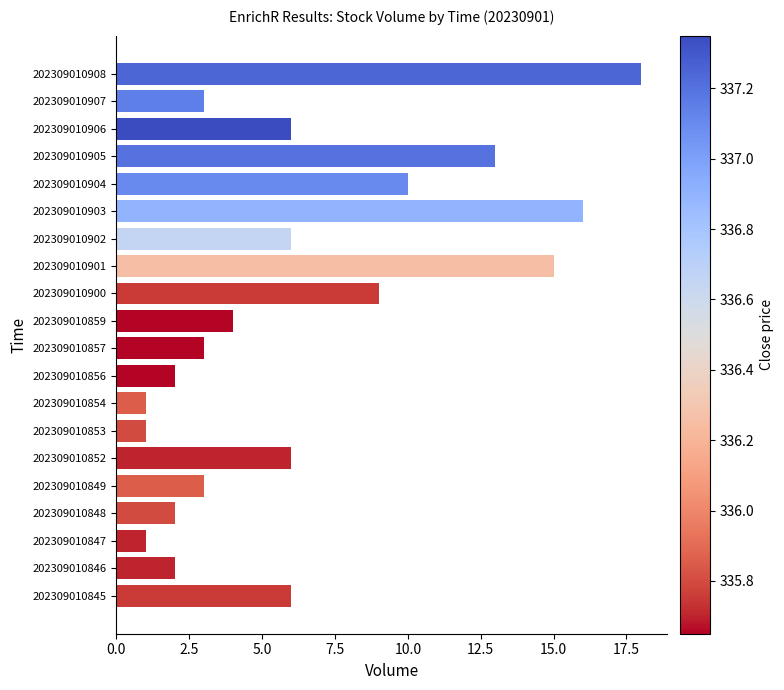

Reading bottom to top, extract all data points from this chart.

202309010845=6	202309010846=2	202309010847=1	202309010848=2	202309010849=3	202309010852=6	202309010853=1	202309010854=1	202309010856=2	202309010857=3	202309010859=4	202309010900=9	202309010901=15	202309010902=6	202309010903=16	202309010904=10	202309010905=13	202309010906=6	202309010907=3	202309010908=18